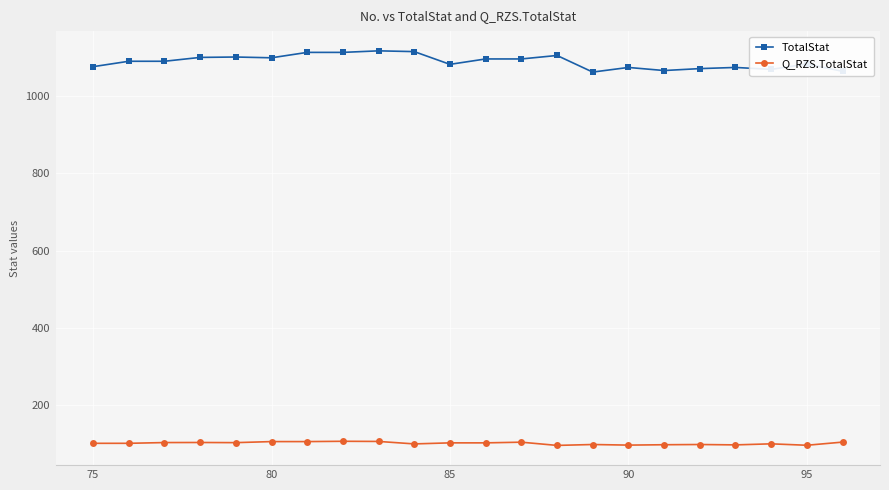

Which series has the largest total across all categories?

TotalStat